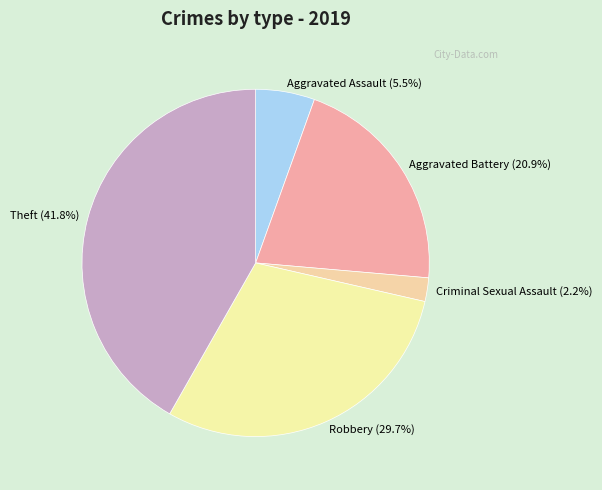

Between Criminal Sexual Assault (2.2%) and Theft (41.8%), which is larger?

Theft (41.8%)